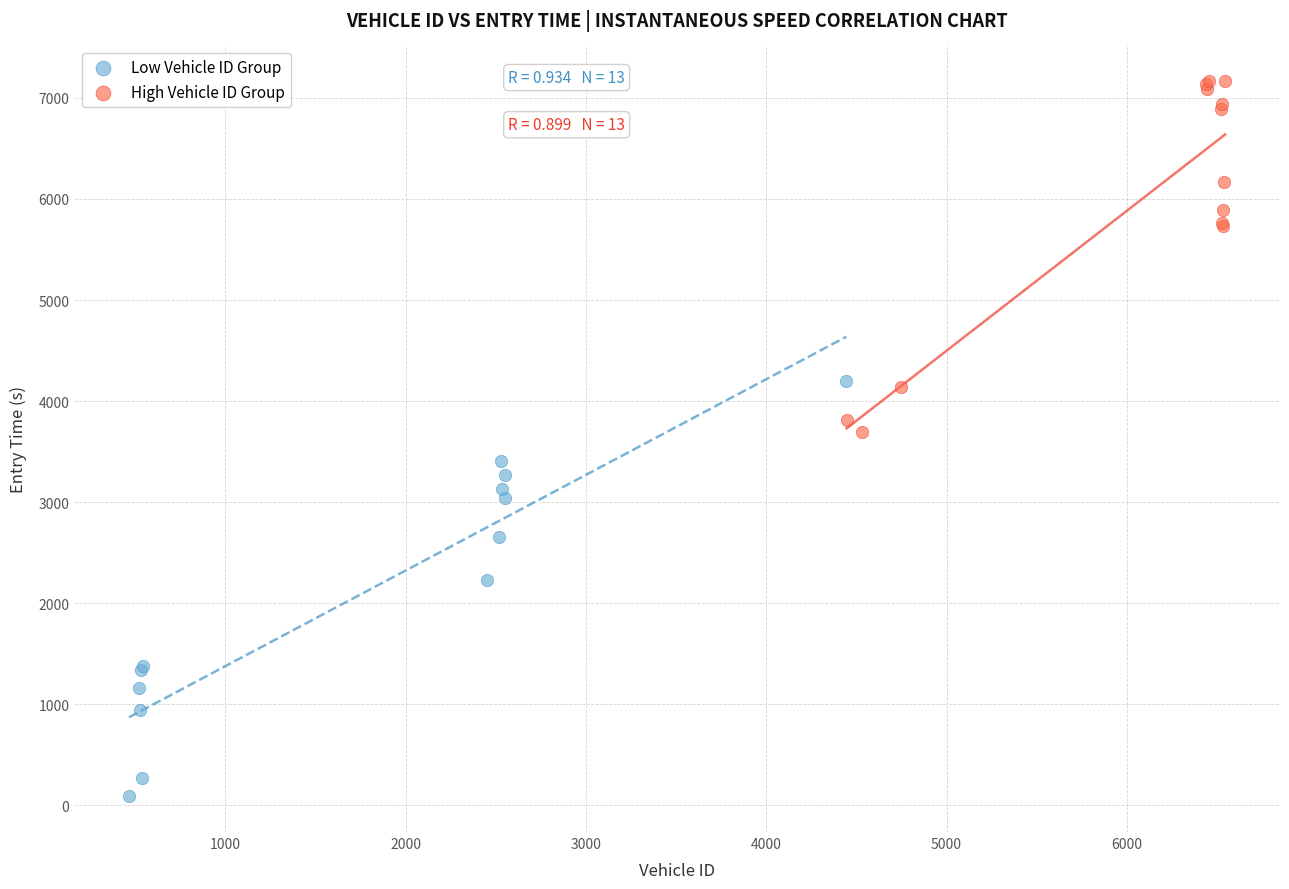

What are all the series names shown in the legend?

Low Vehicle ID Group, High Vehicle ID Group